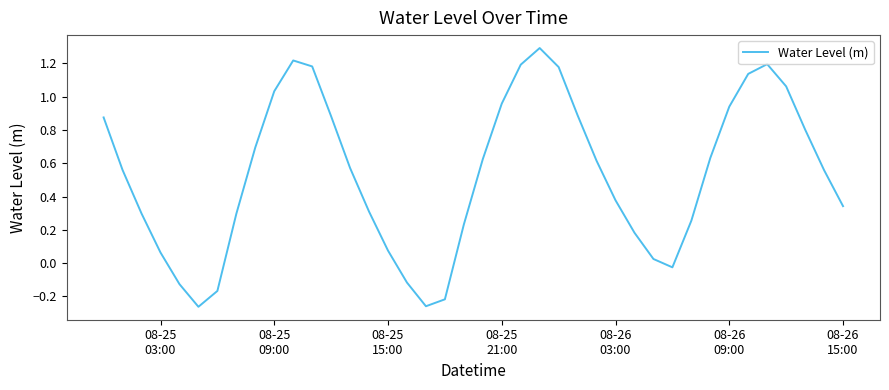

What is the difference between the second highest and second lowest values?

1.5